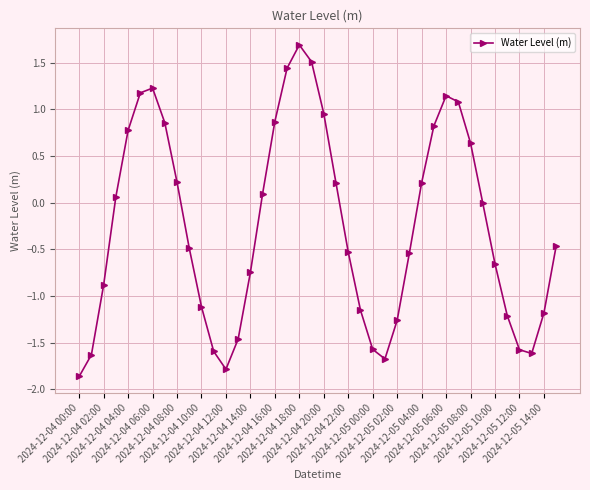

How many points are higher than both their immediate neighbors (excluding endpoints)?

3